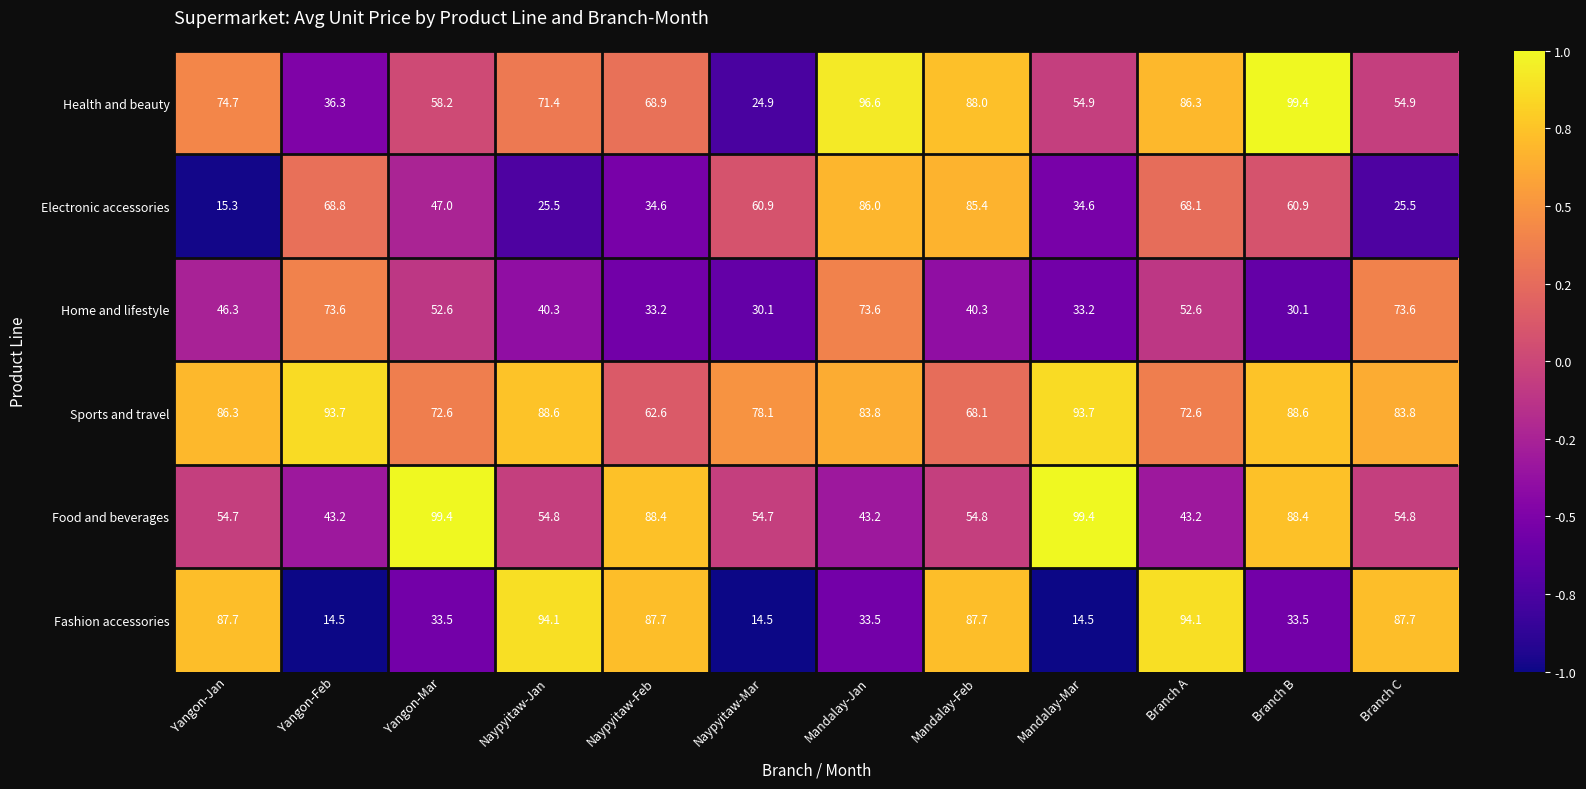

At which label does Sports and travel first exceed 83?

Yangon-Jan